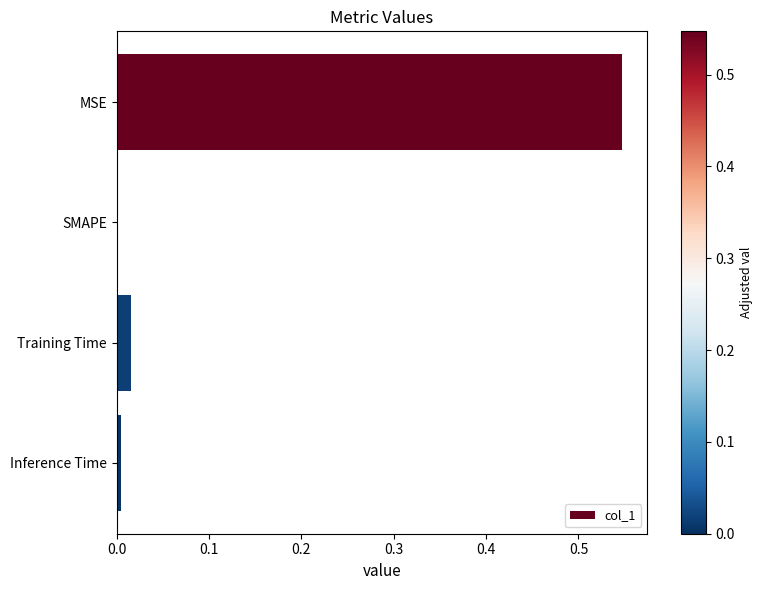

Between Inference Time and MSE, which is larger?

MSE